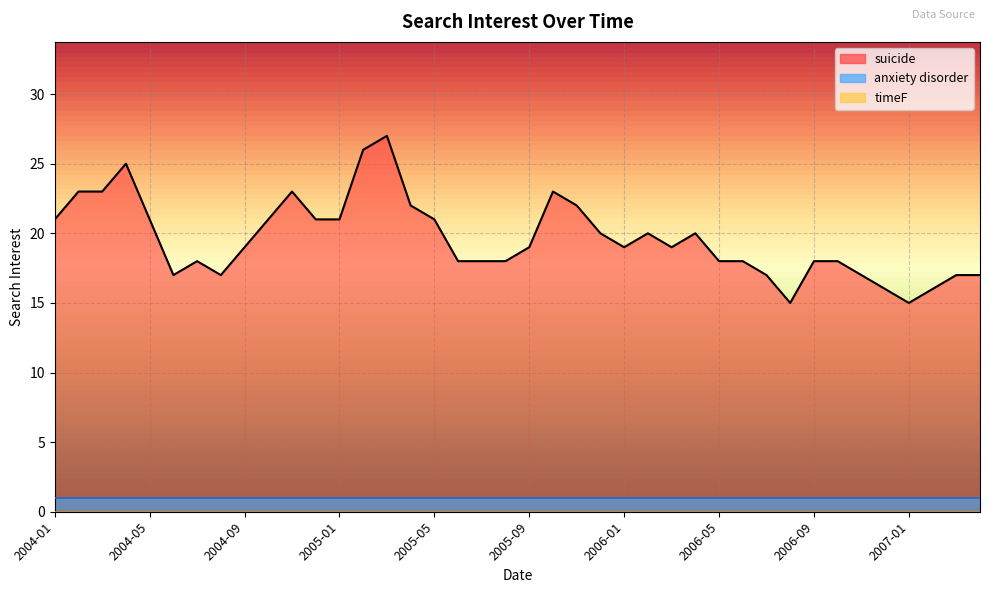

Rank the categories by anxiety disorder value from lowest to highest.

2004-01, 2004-02, 2004-03, 2004-04, 2004-05, 2004-06, 2004-07, 2004-08, 2004-09, 2004-10, 2004-11, 2004-12, 2005-01, 2005-02, 2005-03, 2005-04, 2005-05, 2005-06, 2005-07, 2005-08, 2005-09, 2005-10, 2005-11, 2005-12, 2006-01, 2006-02, 2006-03, 2006-04, 2006-05, 2006-06, 2006-07, 2006-08, 2006-09, 2006-10, 2006-11, 2006-12, 2007-01, 2007-02, 2007-03, 2007-04